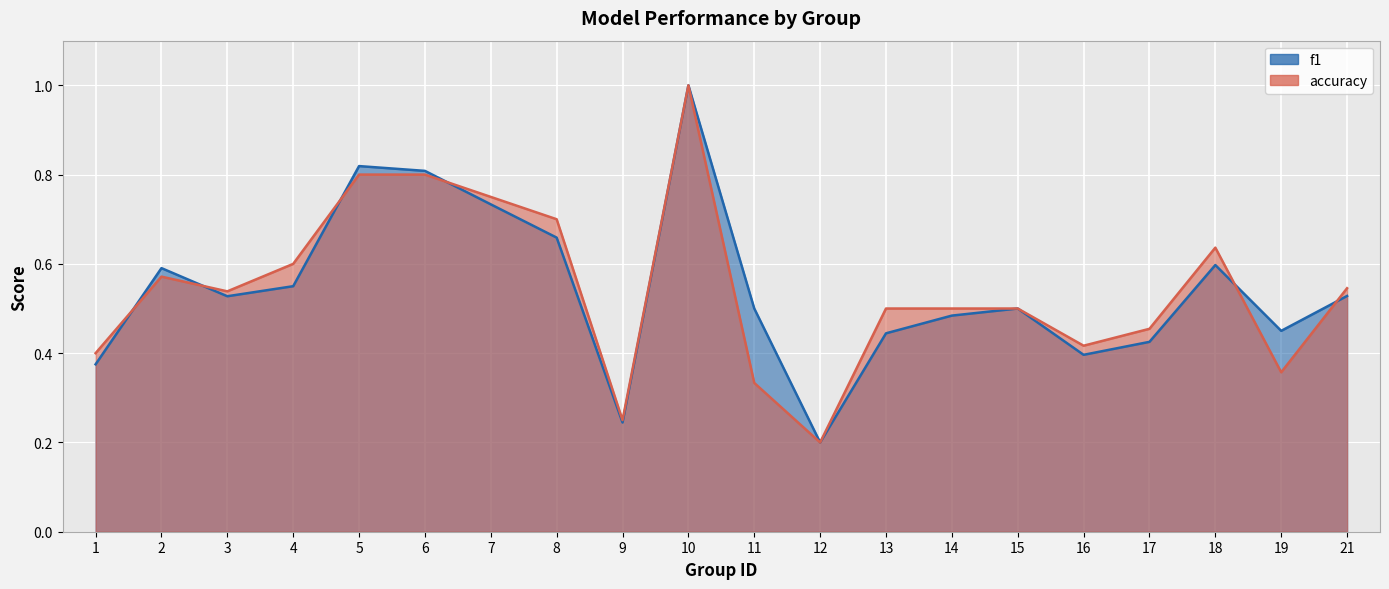

Is it true that f1 equals 0.2 at 12?

True